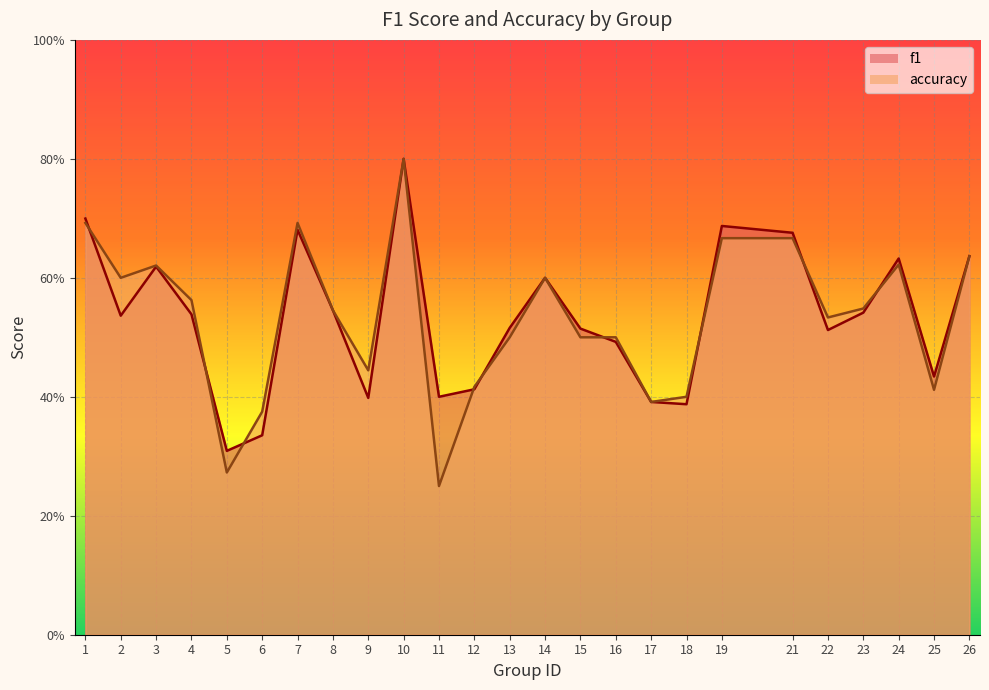

The value of accuracy at 10 is 0.6. True or false?

False